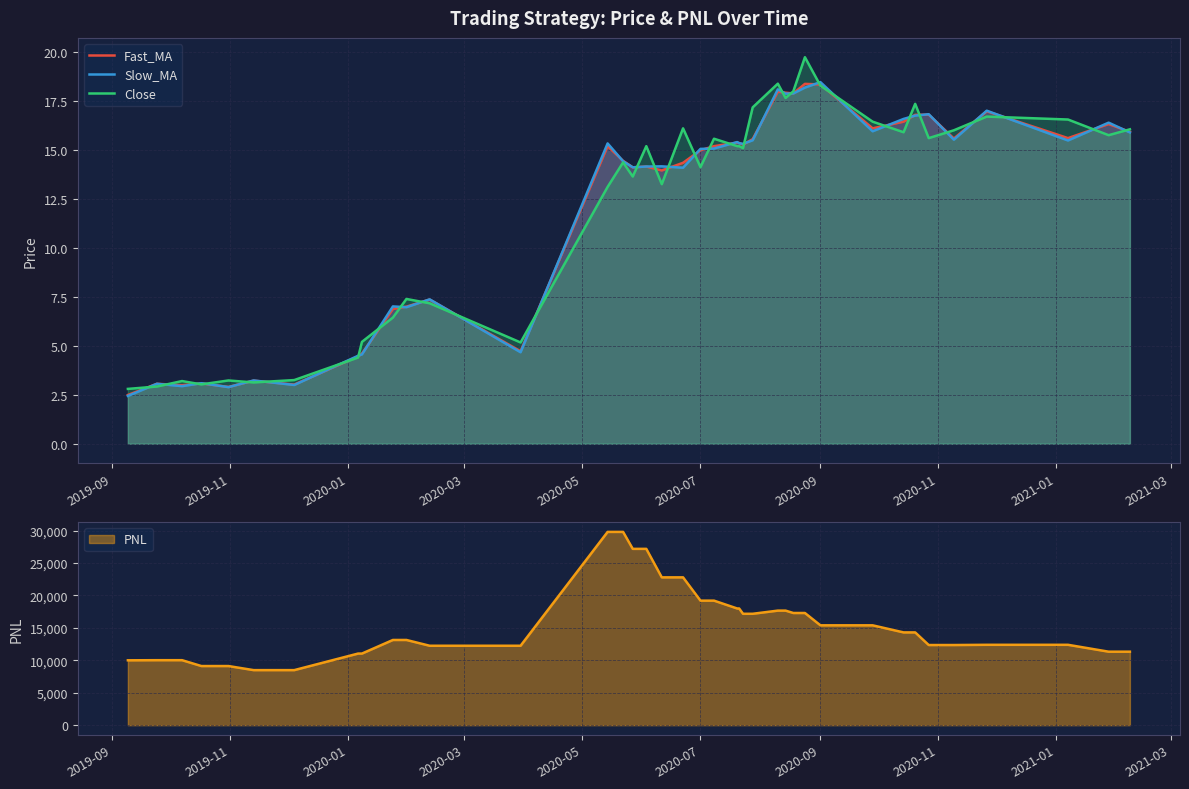

What is the highest value of the Slow_MA series?

18.5